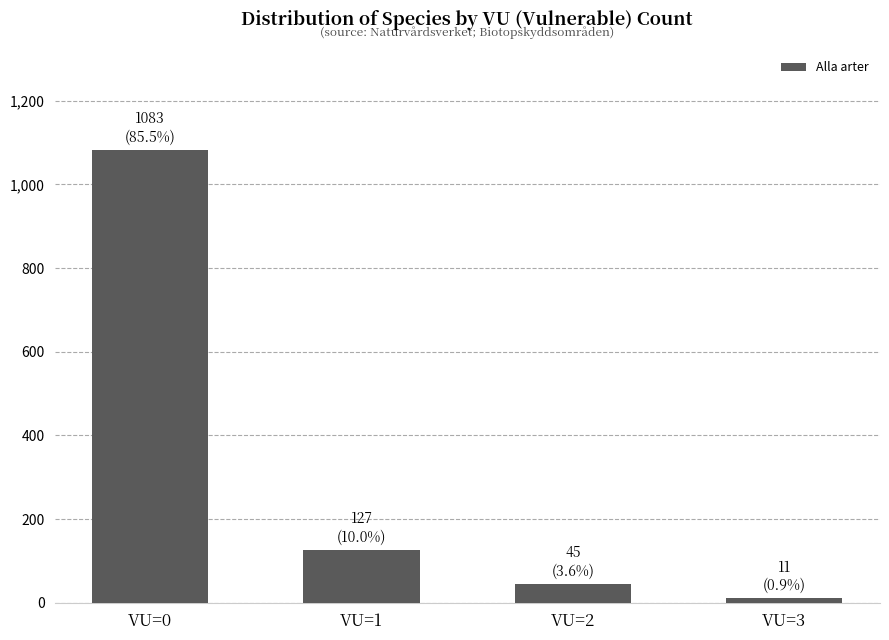

The value at VU=0 is 1414. True or false?

False